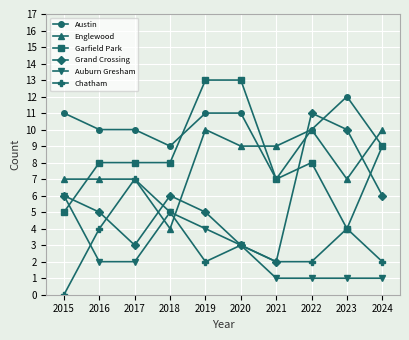

What is the difference between the Garfield Park values at 2020 and 2016?

5